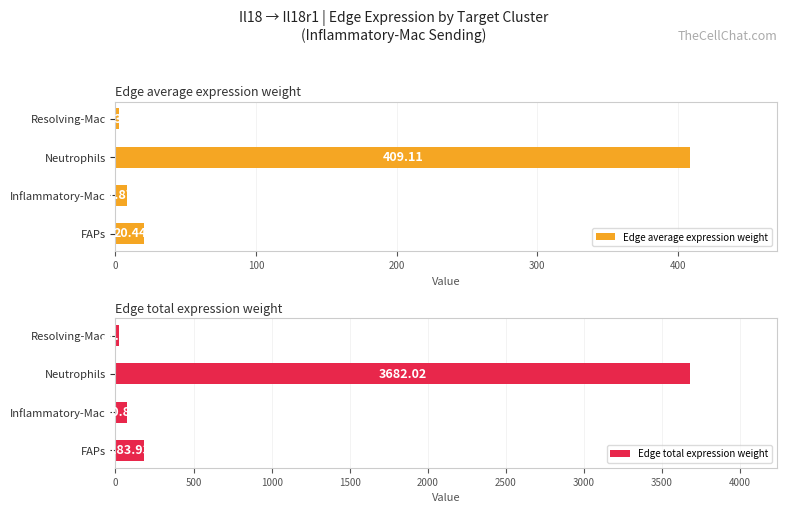

At which label is Edge average expression weight closest to 205?

FAPs